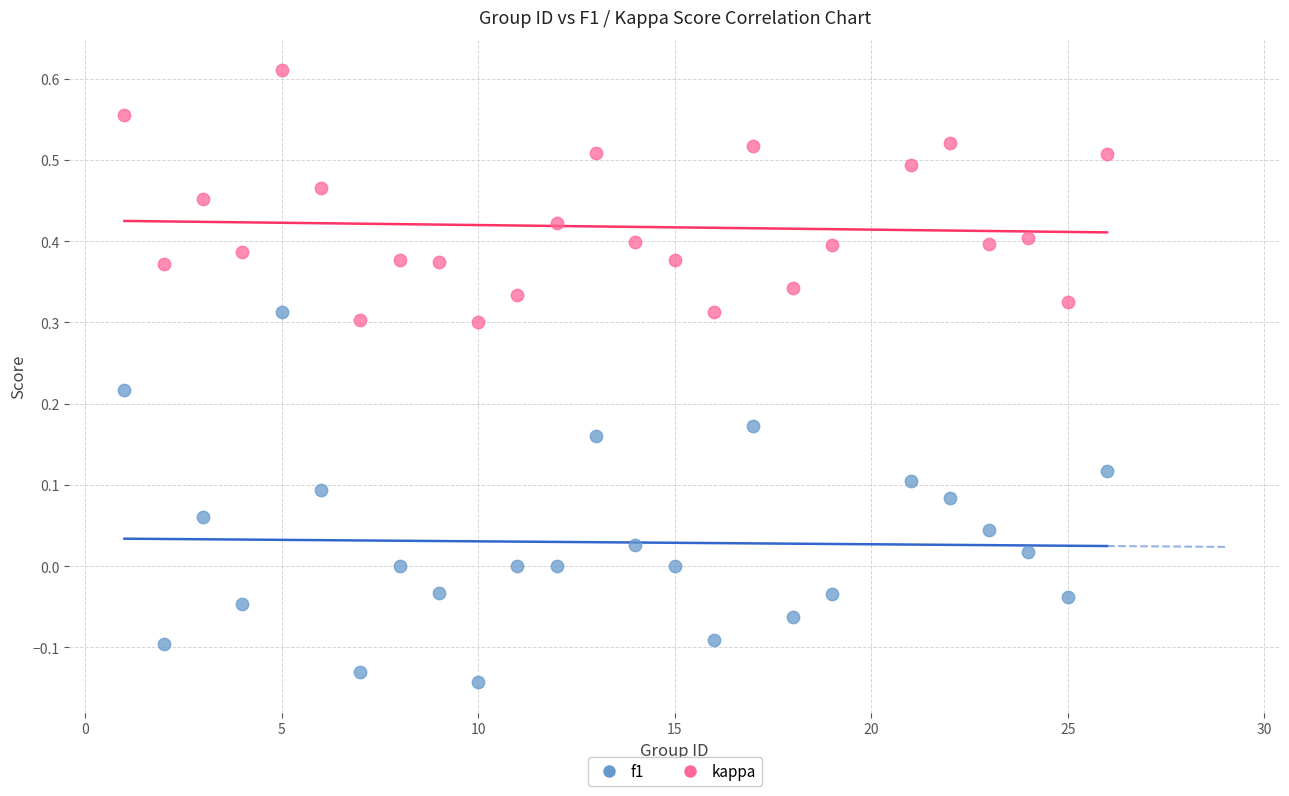

Which series reaches the minimum Y coordinate?

kappa